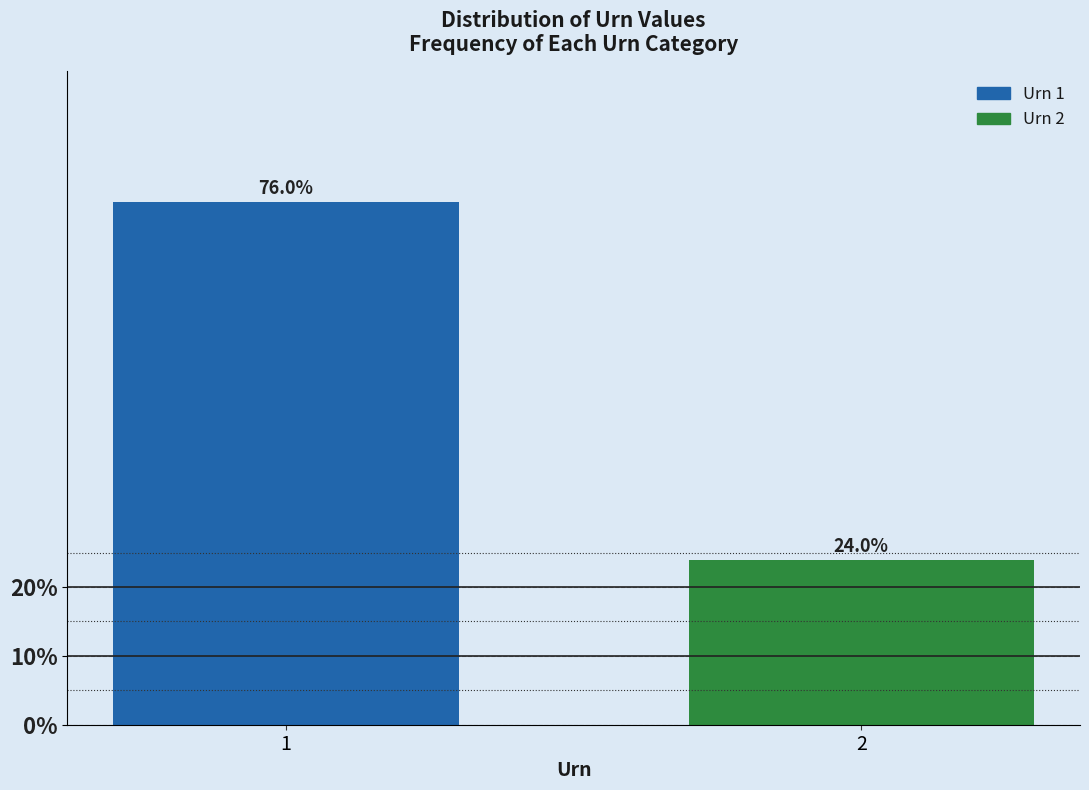

Reading right to left, what are all the values shown in this chart?

24	76